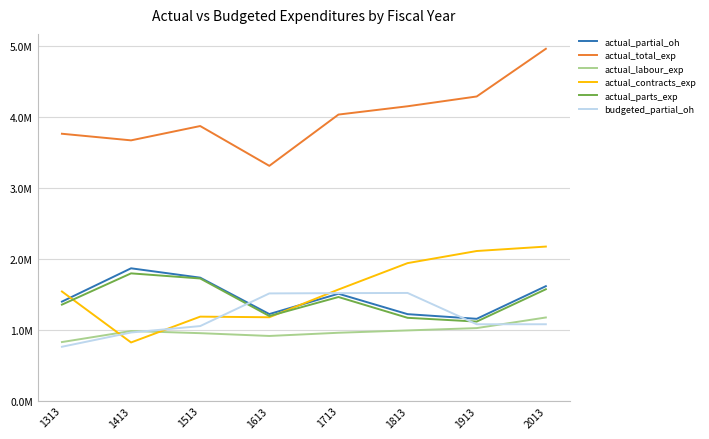

Is it true that actual_parts_exp equals 1114661.1 at 1913?

True